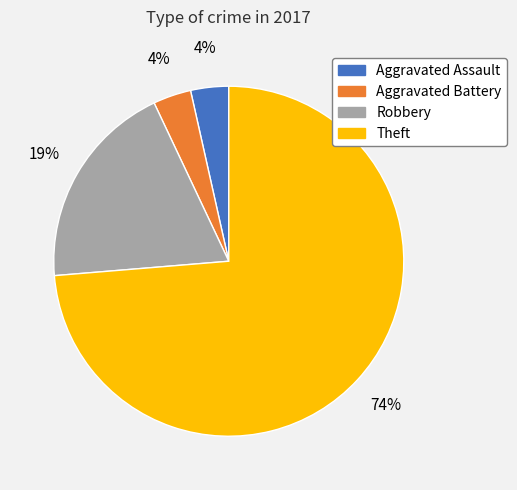

What percentage is the Aggravated Assault slice, to the nearest percent?

4%